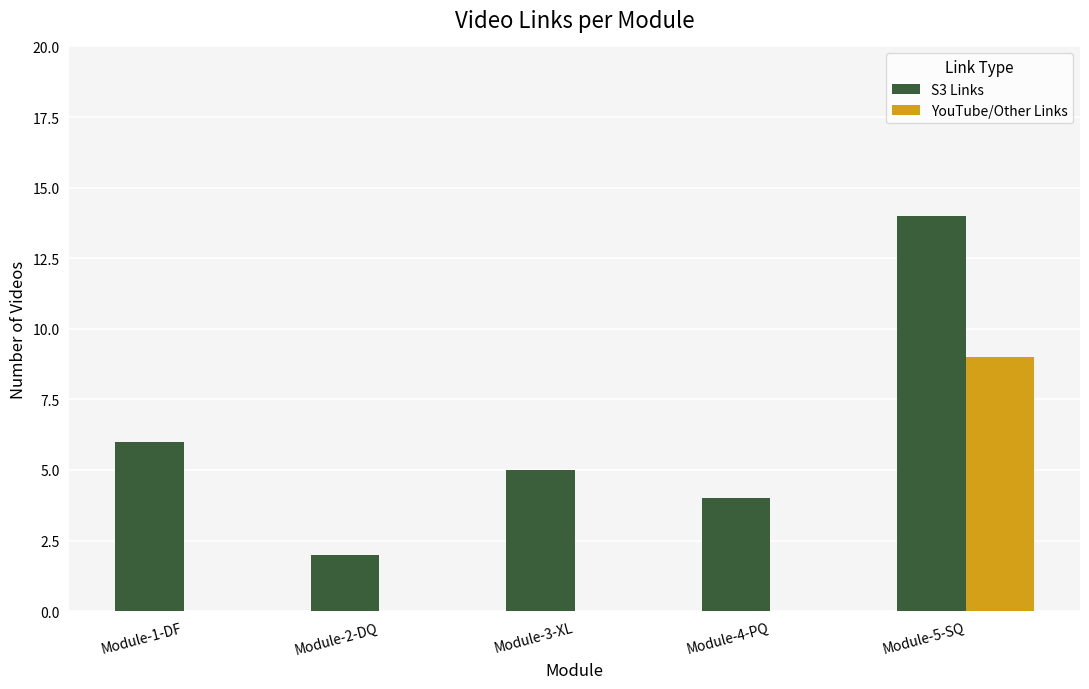

At which label is S3 Links closest to 8?

Module-1-DF